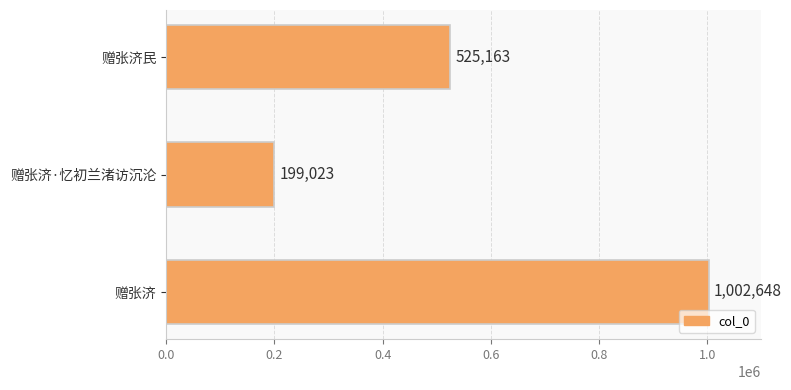

What is the maximum value shown in the chart?

1002648